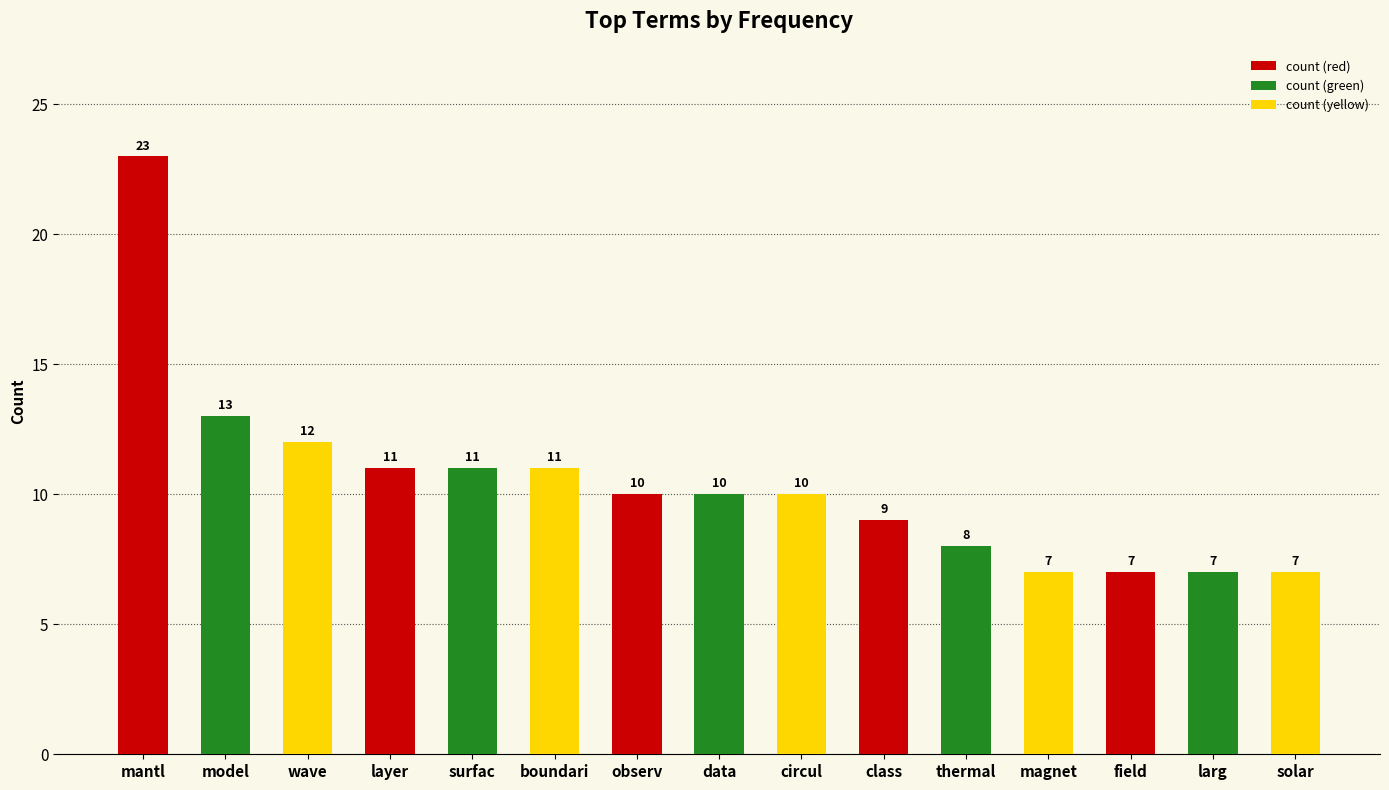

The value at wave is 6. True or false?

False